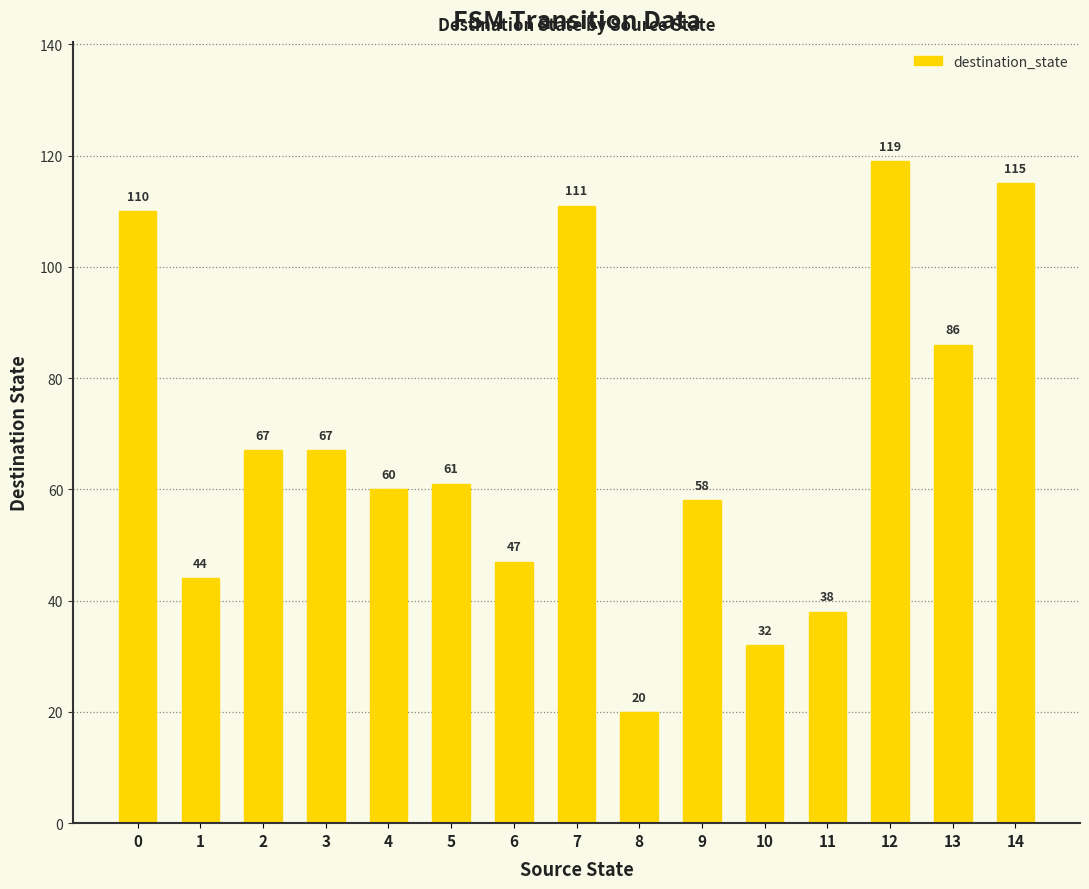

Reading left to right, list all the values displayed in this chart.

110	44	67	67	60	61	47	111	20	58	32	38	119	86	115